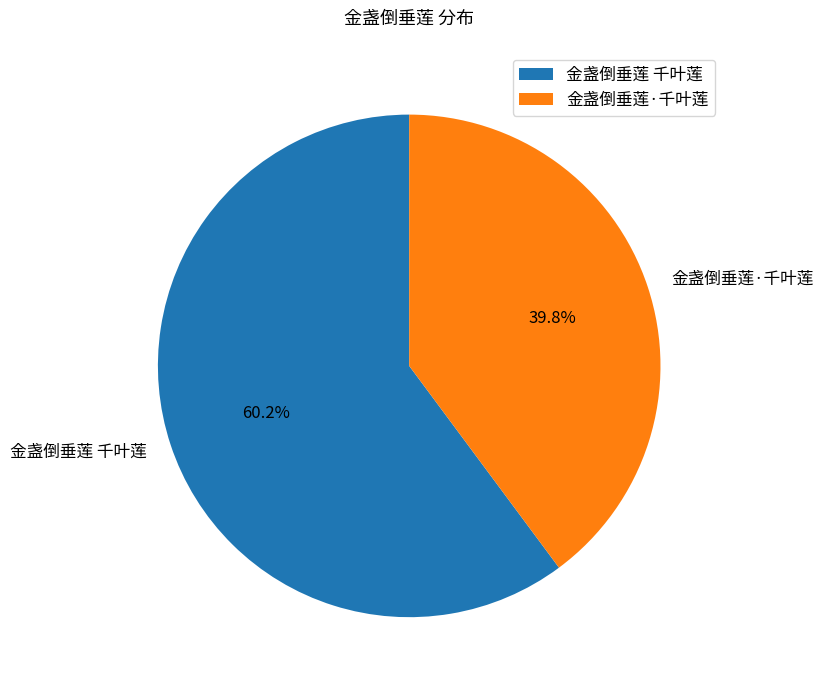

Between 金盏倒垂莲 千叶莲 and 金盏倒垂莲·千叶莲, which is larger?

金盏倒垂莲 千叶莲